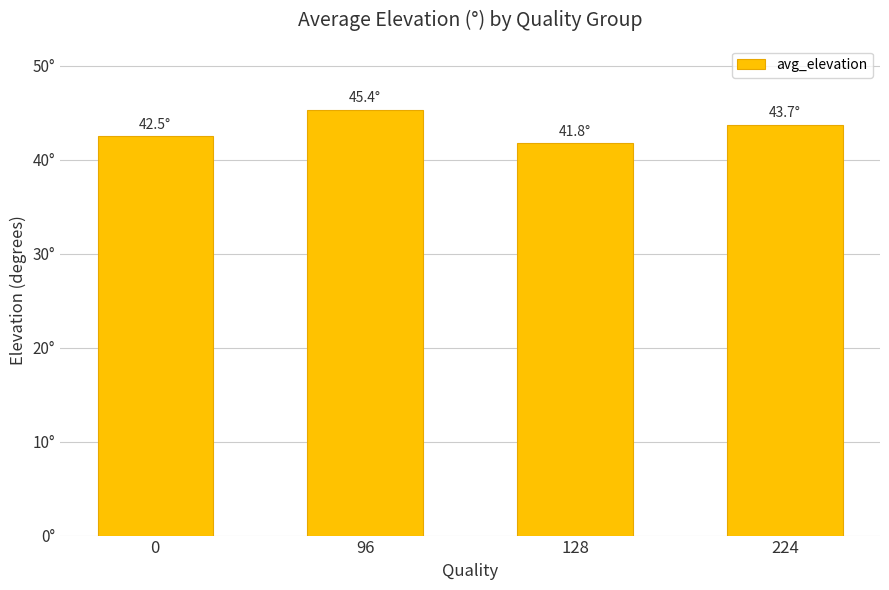

How many data points does each series have?

4